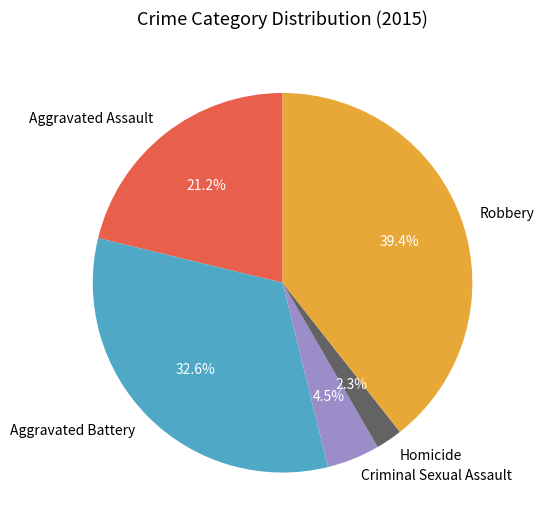

Rank the categories by value from highest to lowest.

Robbery, Aggravated Battery, Aggravated Assault, Criminal Sexual Assault, Homicide